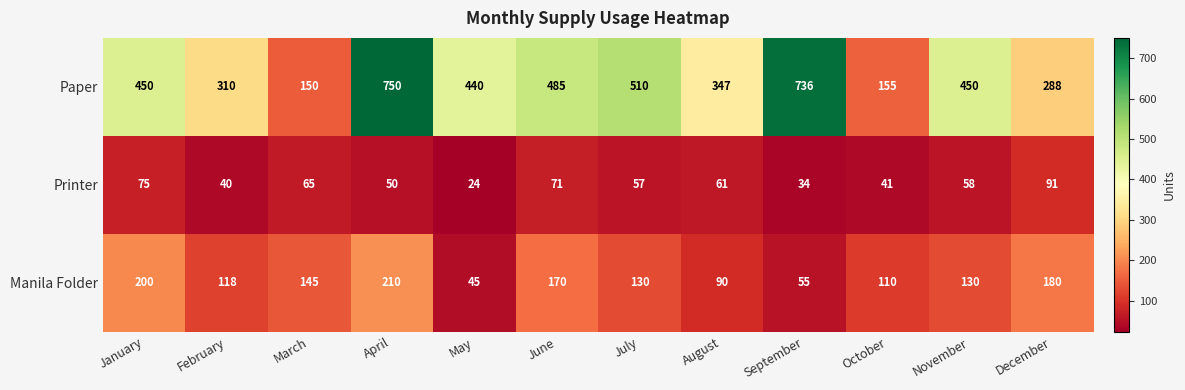

What is the total value across all series at January?

725